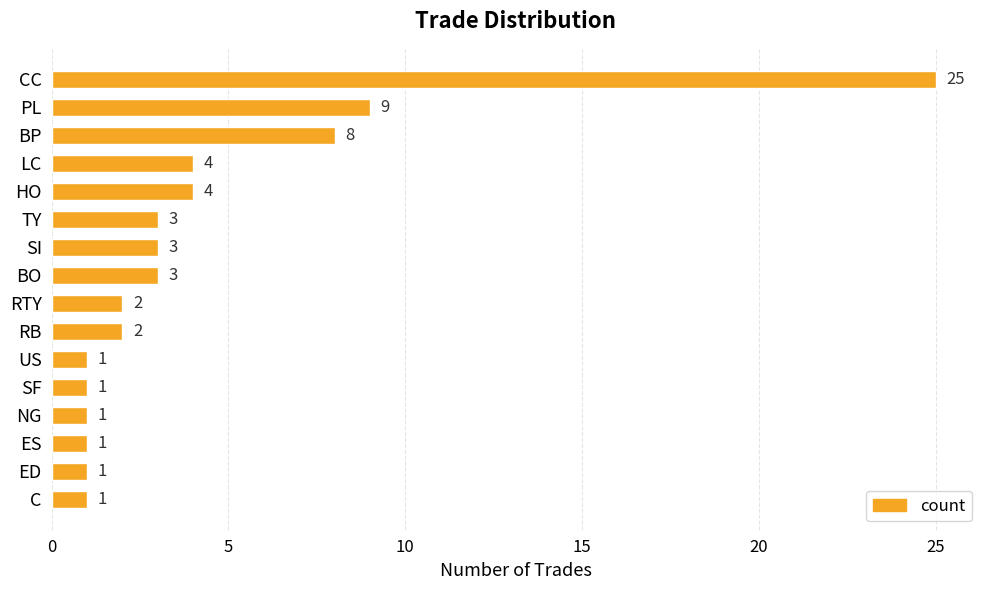

Reading bottom to top, extract all data points from this chart.

C=1	ED=1	ES=1	NG=1	SF=1	US=1	RB=2	RTY=2	BO=3	SI=3	TY=3	HO=4	LC=4	BP=8	PL=9	CC=25